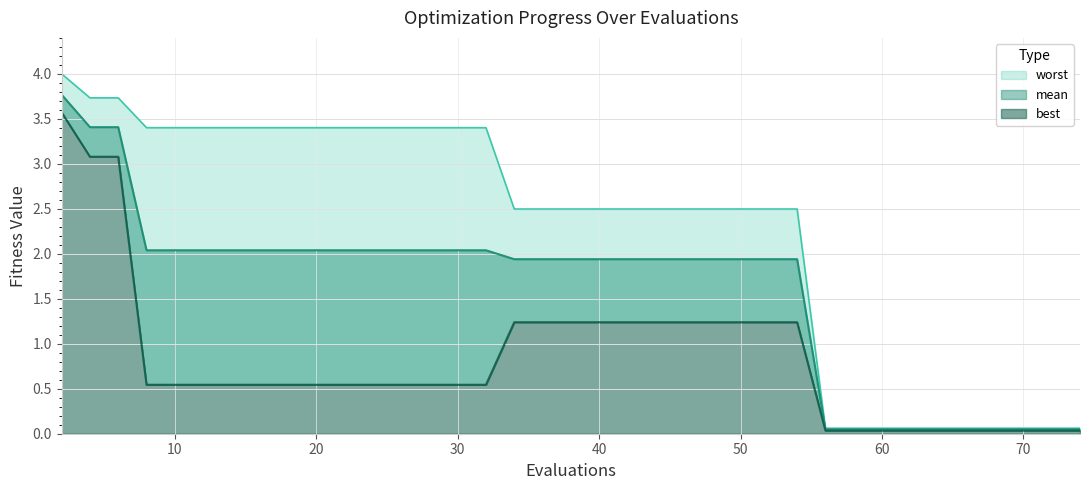

Reading right to left, list all the values displayed in this chart.

mean: 0.0	0.0	0.0	0.0	0.0	0.0	0.0	0.0	0.0	0.0	0.0	1.9	1.9	1.9	1.9	1.9	1.9	1.9	1.9	1.9	1.9	1.9	1.9	1.9	2.0	2.0	2.0	2.0	2.0	2.0	2.0	2.0	2.0	2.0	2.0	2.0	2.0	3.4	3.4	3.8
best: 0.0	0.0	0.0	0.0	0.0	0.0	0.0	0.0	0.0	0.0	0.0	1.2	1.2	1.2	1.2	1.2	1.2	1.2	1.2	1.2	1.2	1.2	1.2	1.2	0.5	0.5	0.5	0.5	0.5	0.5	0.5	0.5	0.5	0.5	0.5	0.5	0.5	3.1	3.1	3.6
worst: 0.1	0.1	0.1	0.1	0.1	0.1	0.1	0.1	0.1	0.1	0.1	2.5	2.5	2.5	2.5	2.5	2.5	2.5	2.5	2.5	2.5	2.5	2.5	2.5	3.4	3.4	3.4	3.4	3.4	3.4	3.4	3.4	3.4	3.4	3.4	3.4	3.4	3.7	3.7	4.0